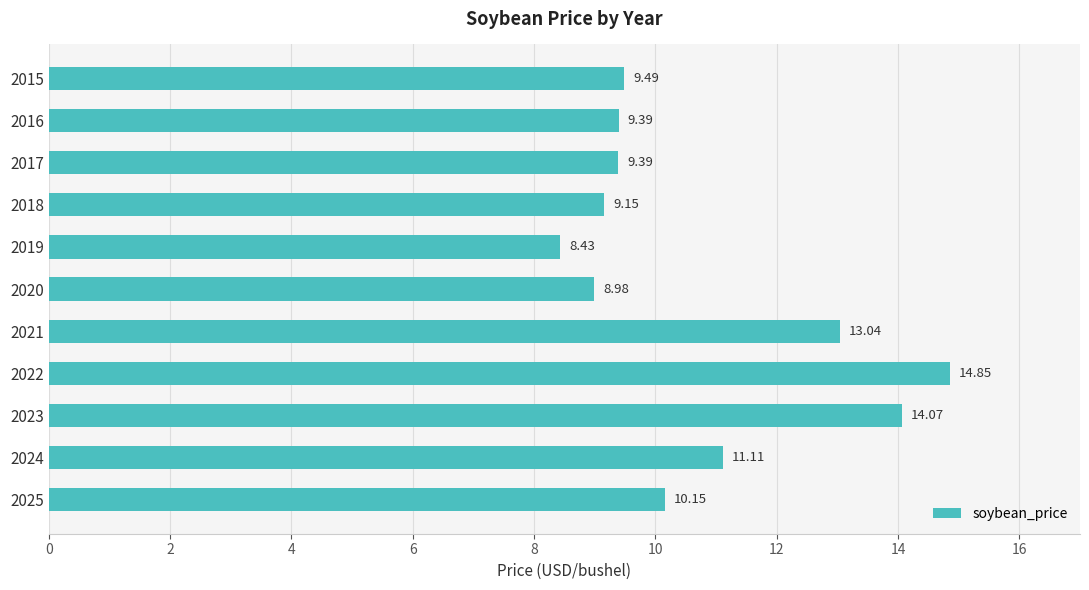

What is the difference between the maximum and second lowest values?

5.9